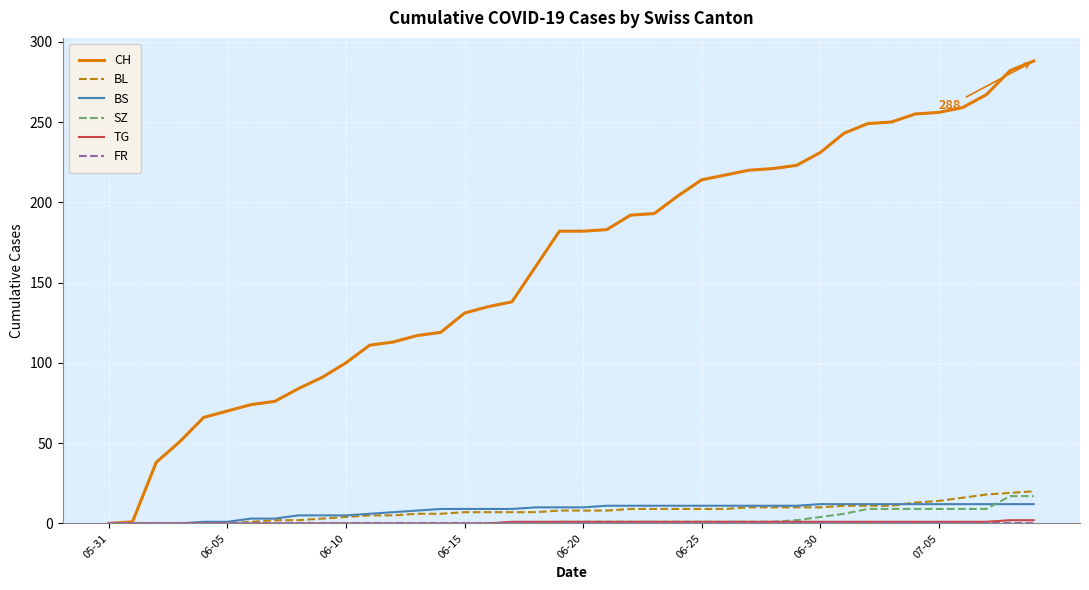

Which series has the largest range (max minus min)?

CH